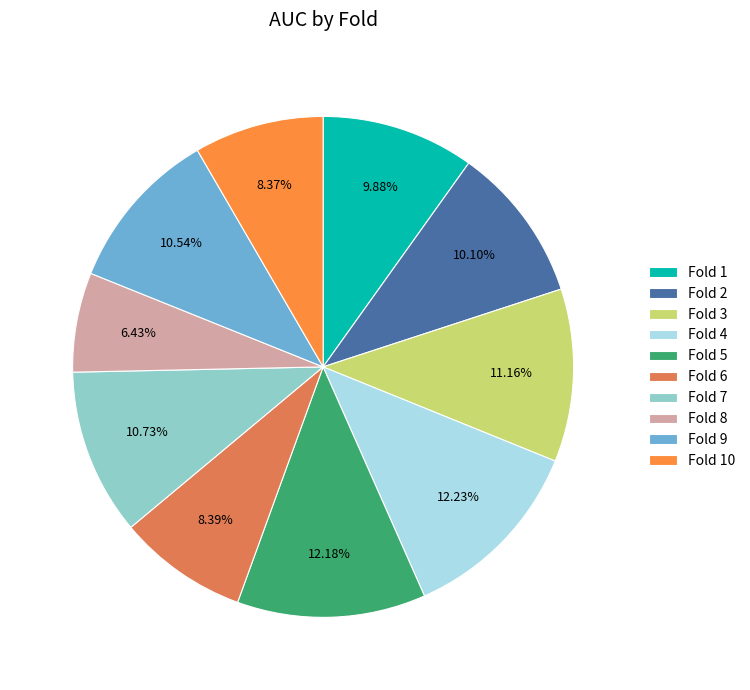

How many slices are in this pie chart?

10